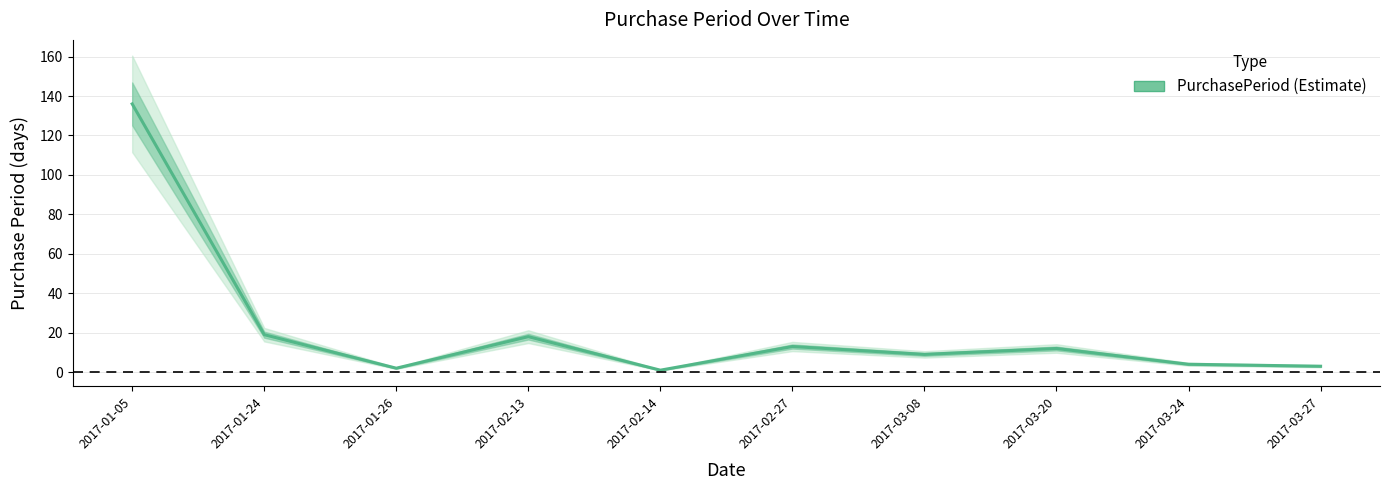

How many interior local valleys (lower than both neighbors) does the data have?

3